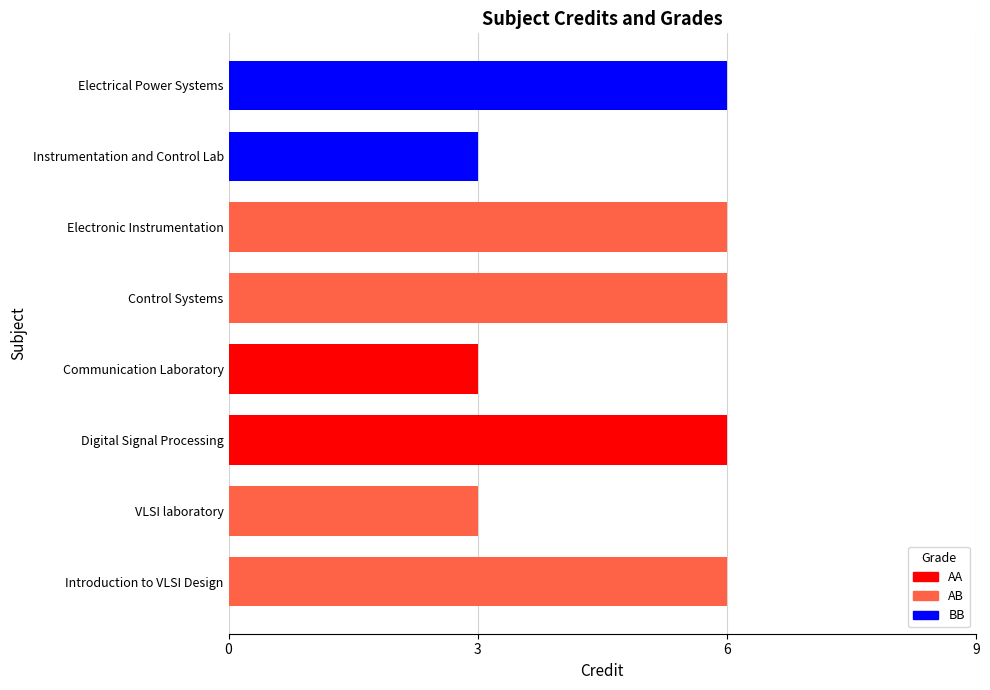

The chart shows a value of 6 at Control Systems. True or false?

True